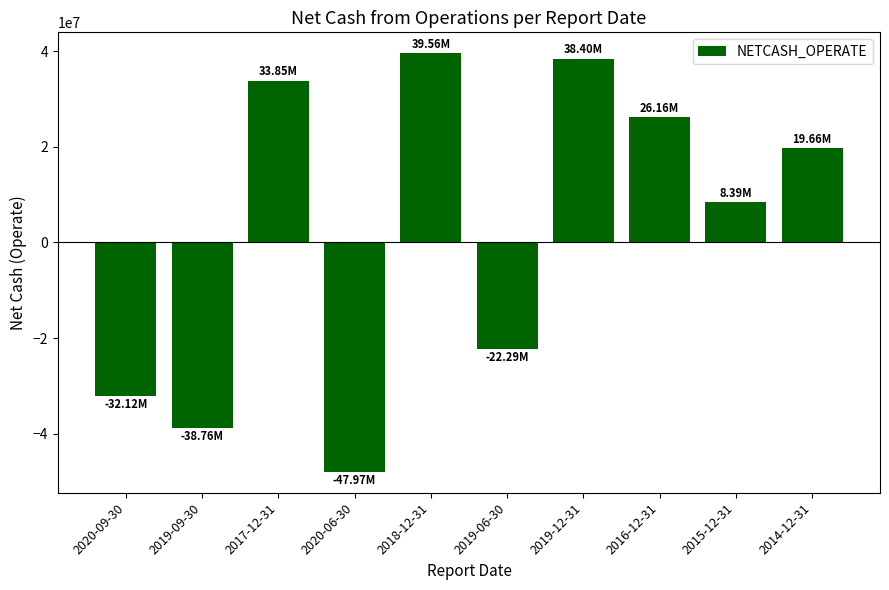

Reading left to right, transcribe all the data shown in this chart.

-32116678.8	-38759403.6	33854485.7	-47974661.8	39561285.1	-22292145.7	38397316.9	26156338.8	8387698.4	19663282.8